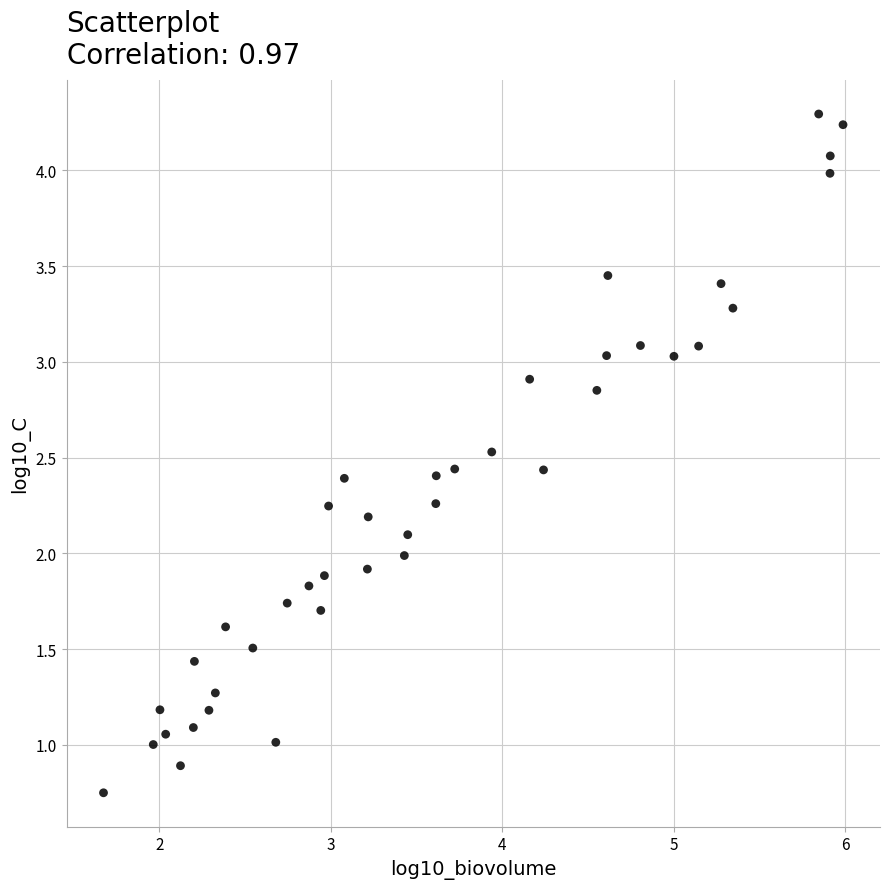

What is the range of X values (max minus min)?

4.3